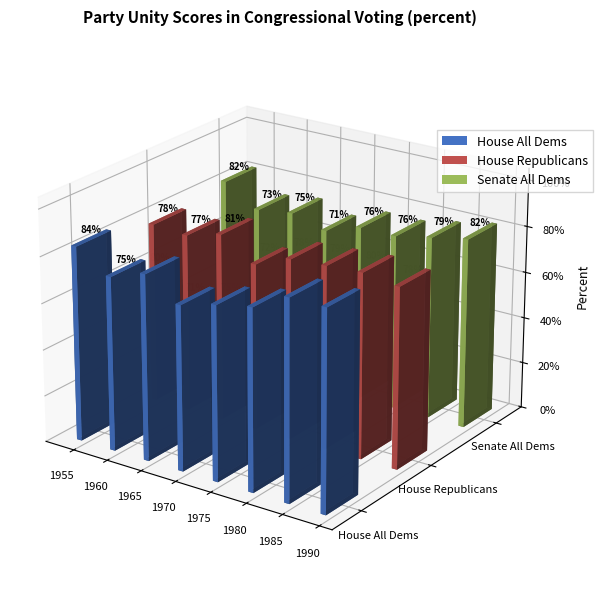

What is the difference between the House All Dems values at 1970 and 1965?

9